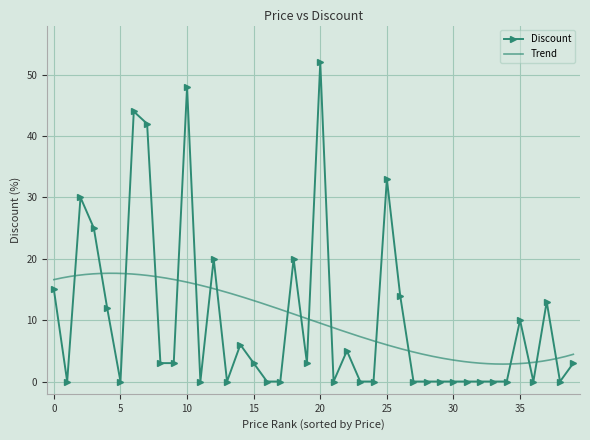

Is it true that Discount equals 14 at 35?

False